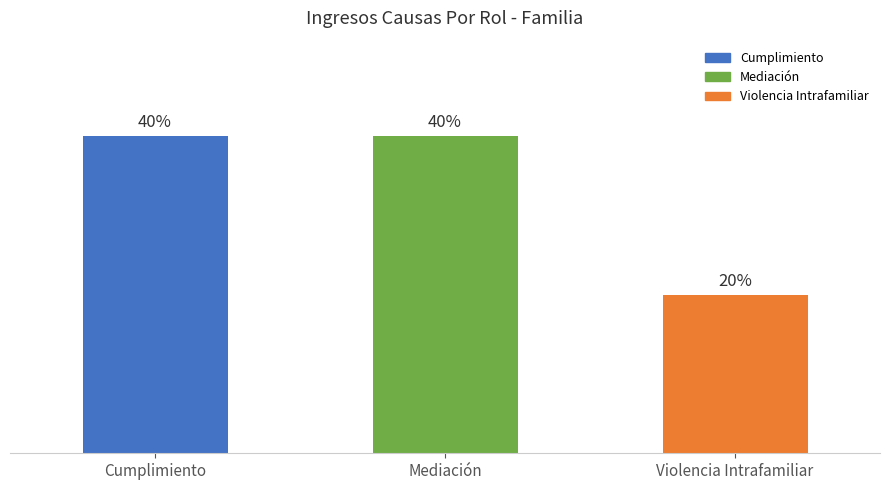

Rank the categories by value from lowest to highest.

Violencia Intrafamiliar, Cumplimiento, Mediación